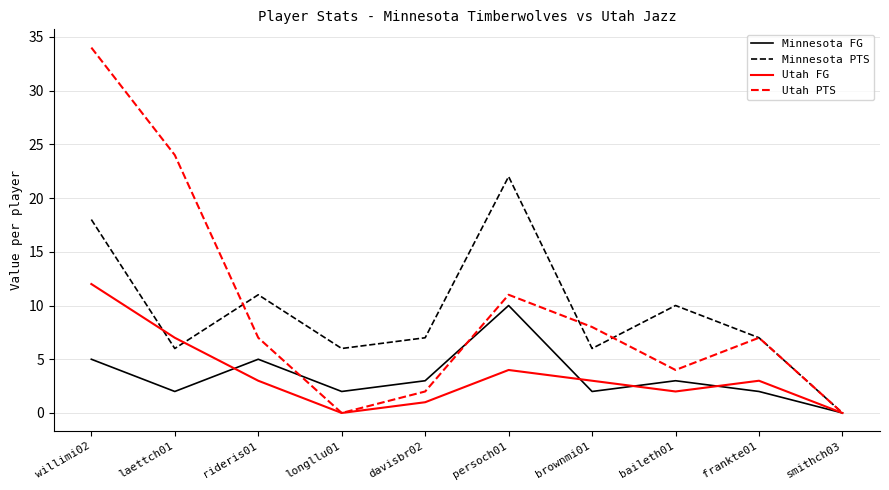

True or false: Utah PTS has a value of 11 at persoch01.

True